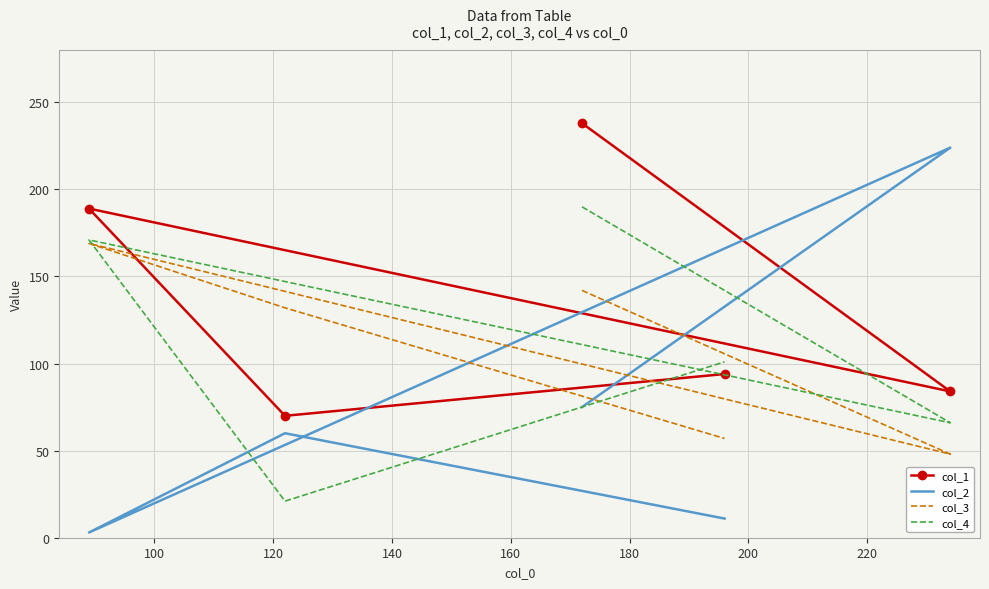

Reading right to left, extract all data points from this chart.

col_1: 94	70	189	84	238
col_2: 11	60	3	224	75
col_3: 57	132	169	48	142
col_4: 101	21	171	66	190